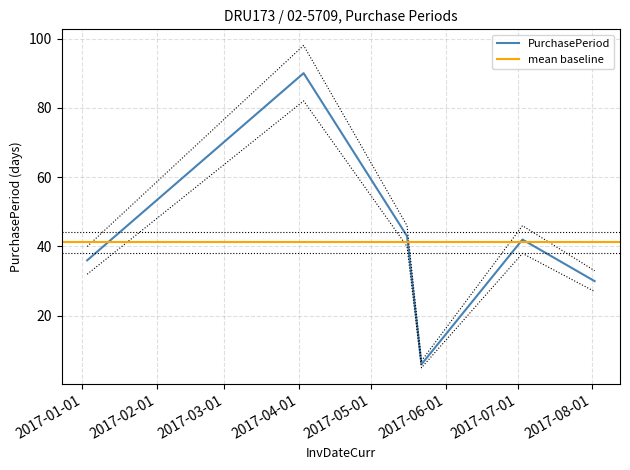

The chart shows a value of 62 at 2017-01-03. True or false?

False